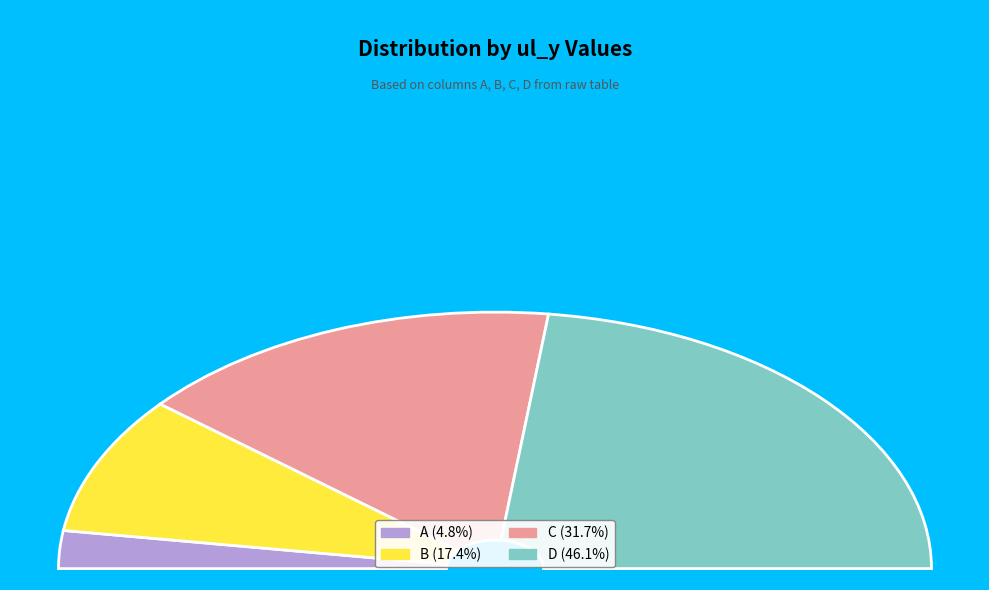

Does any single category account for the majority?

No